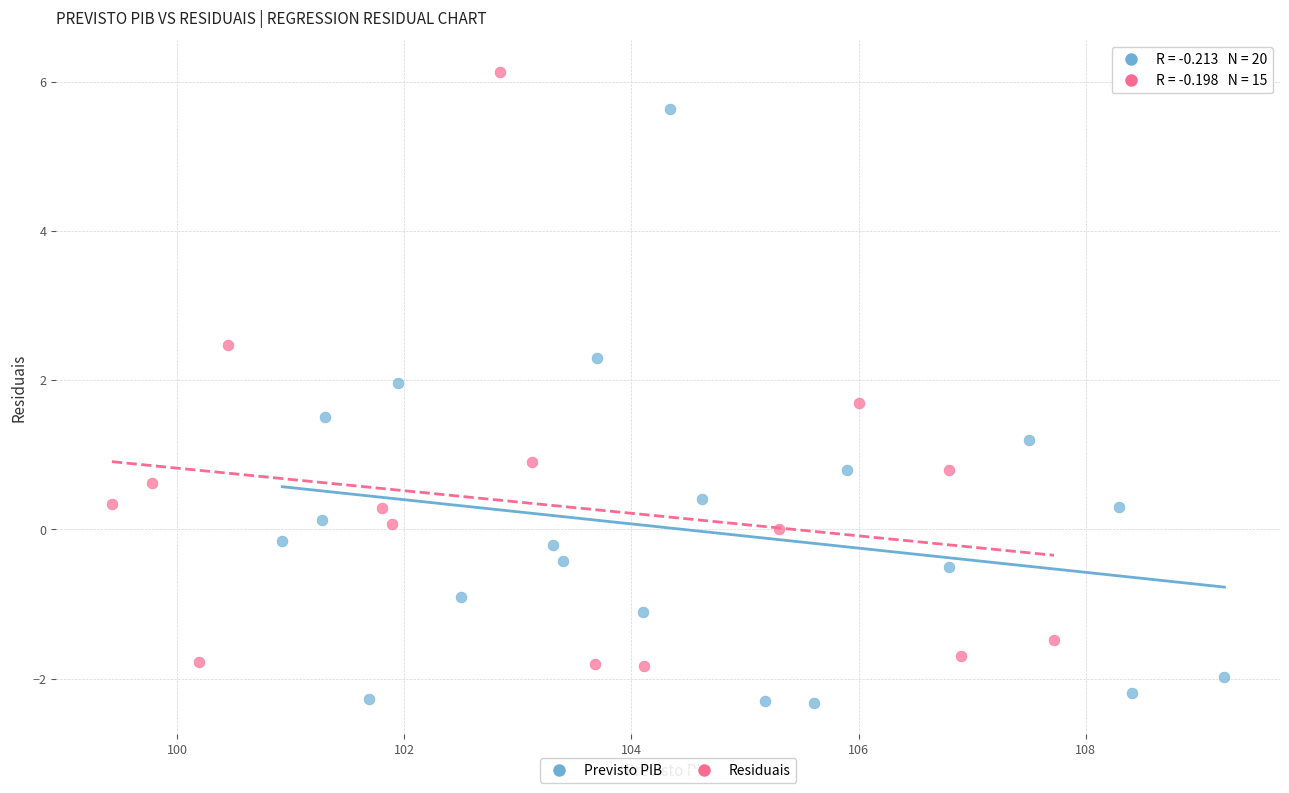

Which series reaches the maximum Y coordinate?

Residuais